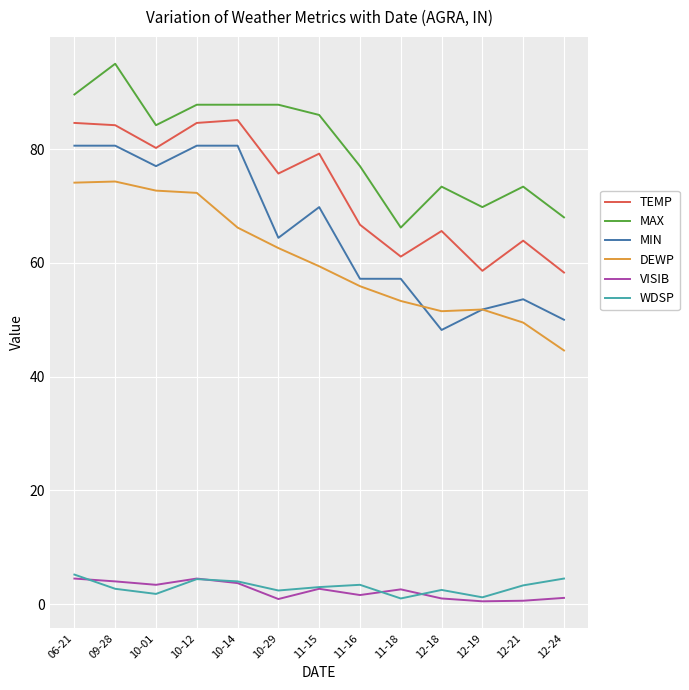

Is the value of MAX at 10-14 greater than the value of WDSP at 11-18?

Yes